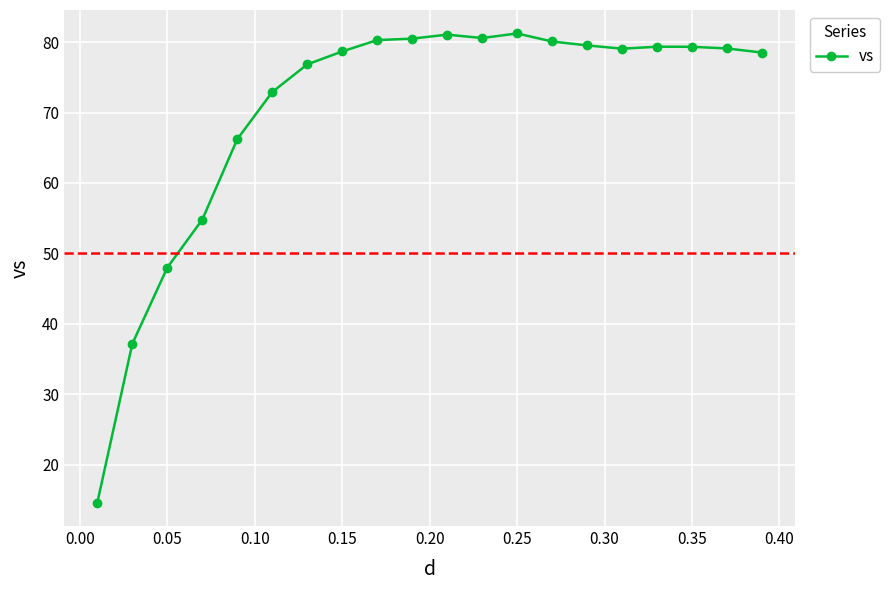

What is the difference between the maximum and minimum values?

66.6